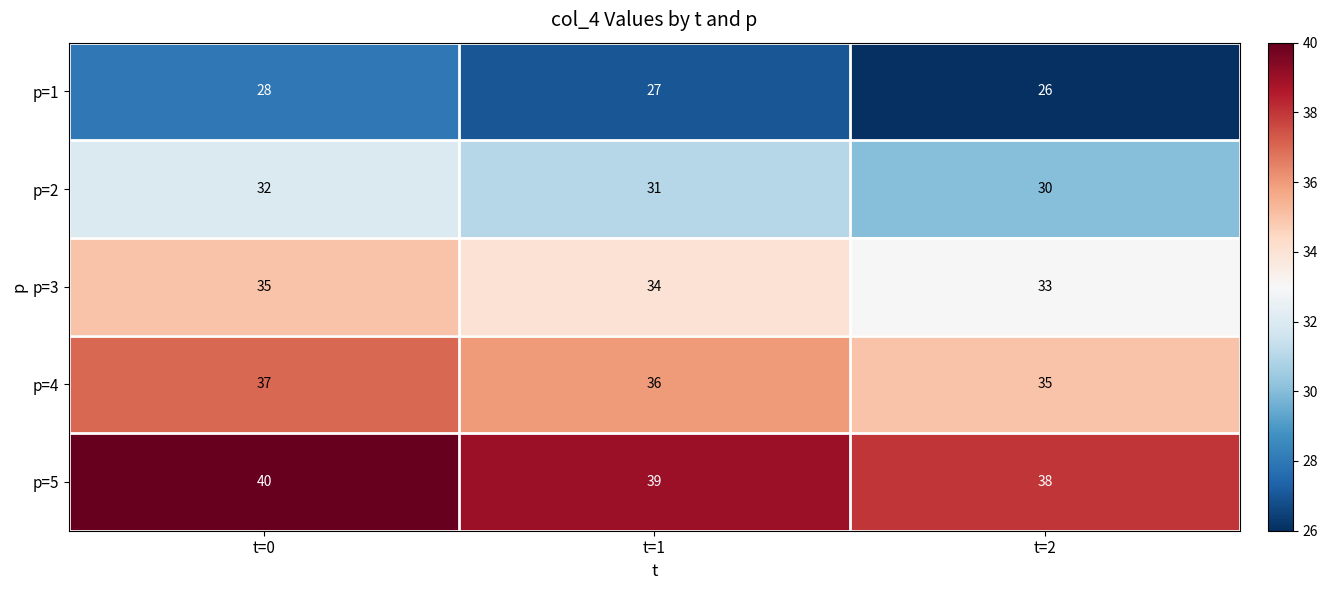

What is the minimum value shown in the chart?

26